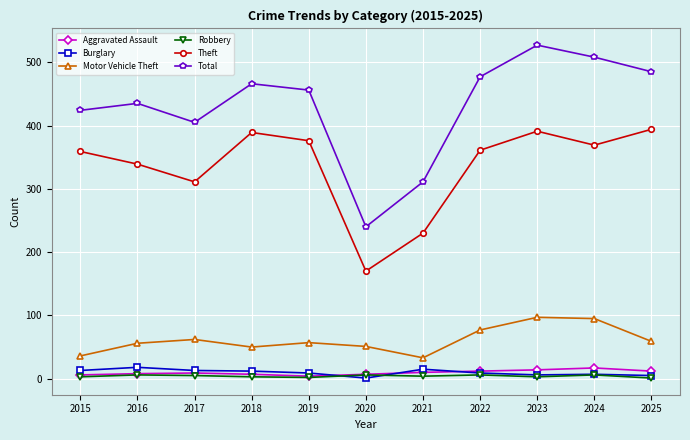

Which series changed the most between 2020 and 2022?

Total